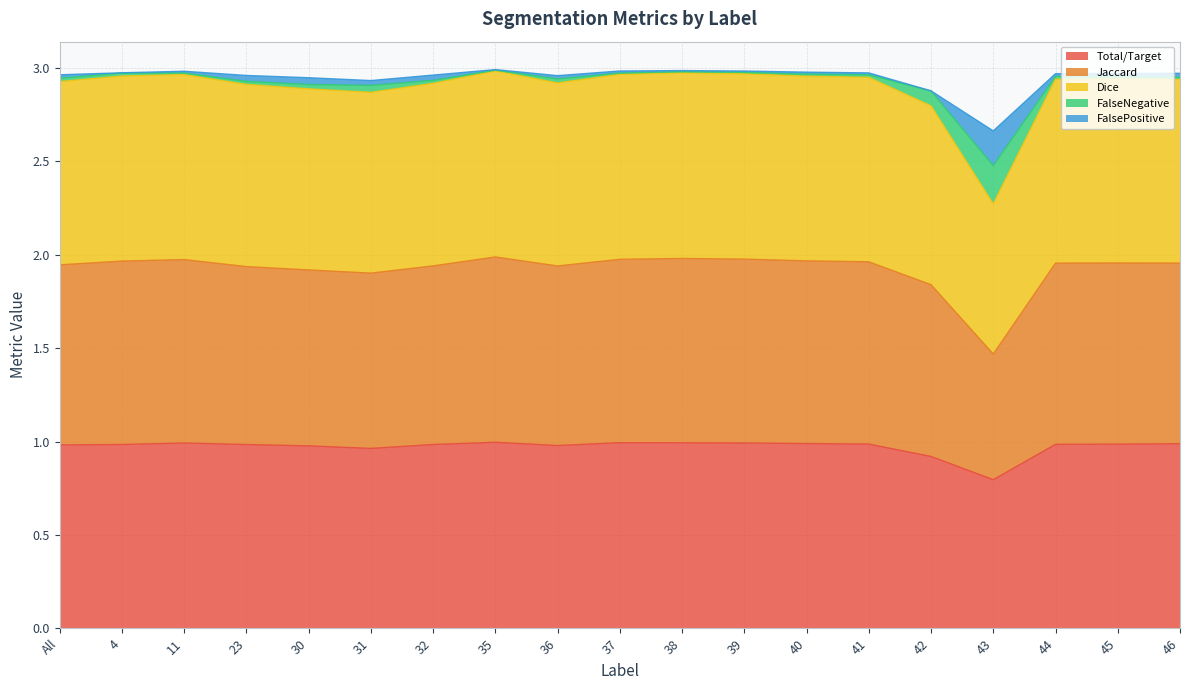

What is the sum of the Total/Target values at 41 and 39?

2.0